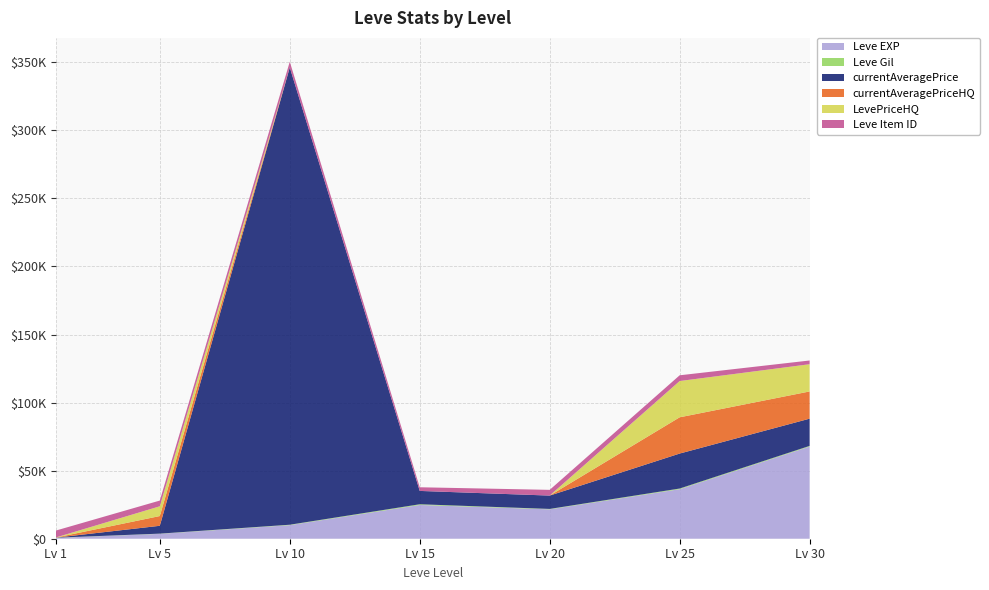

Reading right to left, what are all the values shown in this chart?

Leve EXP: 30=67730	25=36390	20=21600	15=24790	10=9990	5=3600	1=630
Leve Gil: 30=463	25=485	20=290	15=529	10=293	5=139	1=113
currentAveragePrice: 30=20000	25=25689	20=9800	15=9800	10=335918	5=5762	1=42
currentAveragePriceHQ: 30=20000	25=26637	20=0	15=0	10=0	5=7166	1=70
LevePriceHQ: 30=20000	25=26637	20=0	15=0	10=0	5=7166	1=70
Leve Item ID: 30=2737	25=4222	20=4209	15=2685	10=4198	5=4197	1=5062